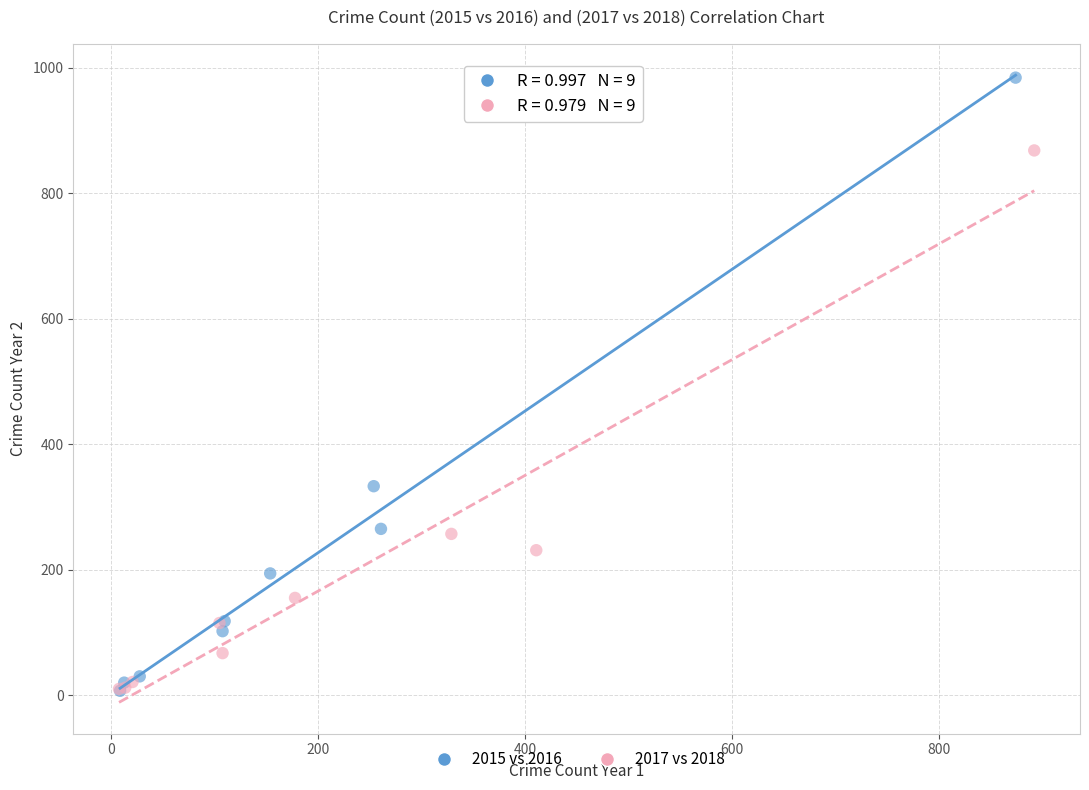

Which series contains the highest Y value?

2015 vs 2016